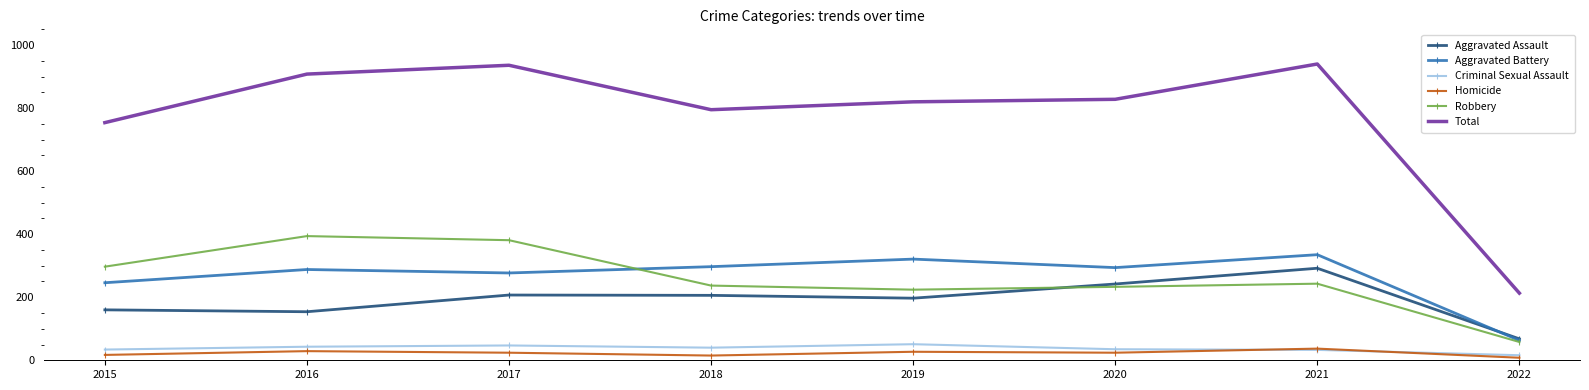

Where is the first local maximum for Robbery?

2016